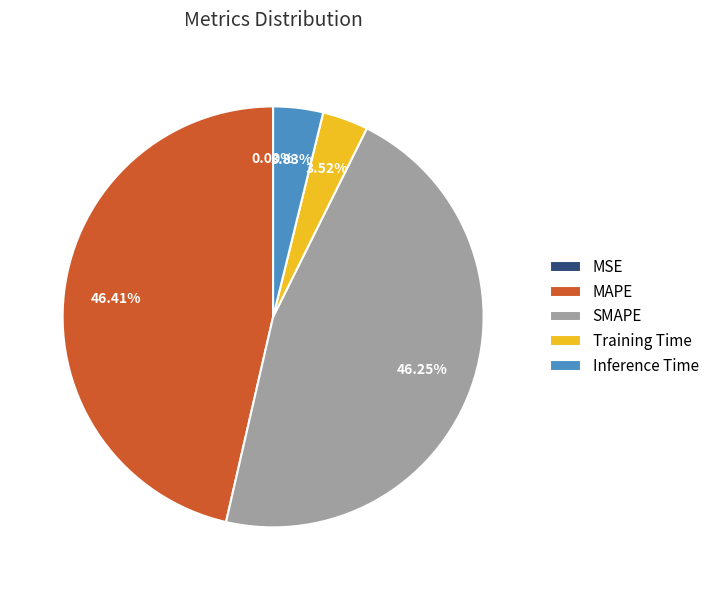

Does MAPE account for over 50% of the chart?

No